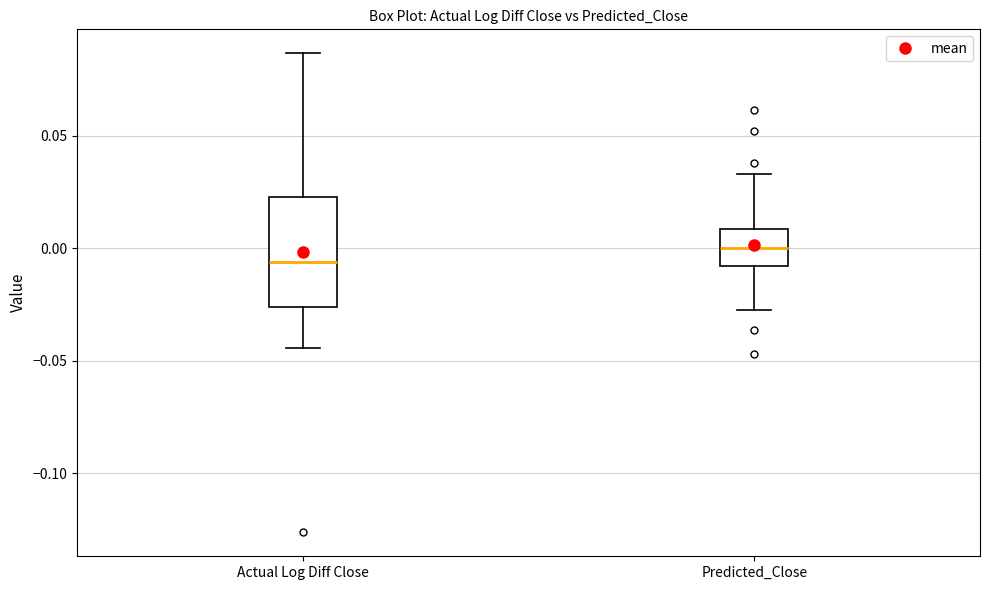

Where does the upper whisker of the box for Predicted_Close end on the y-axis? The values are not printed on the chart, so give them approximately, as read against the axis.

0.035